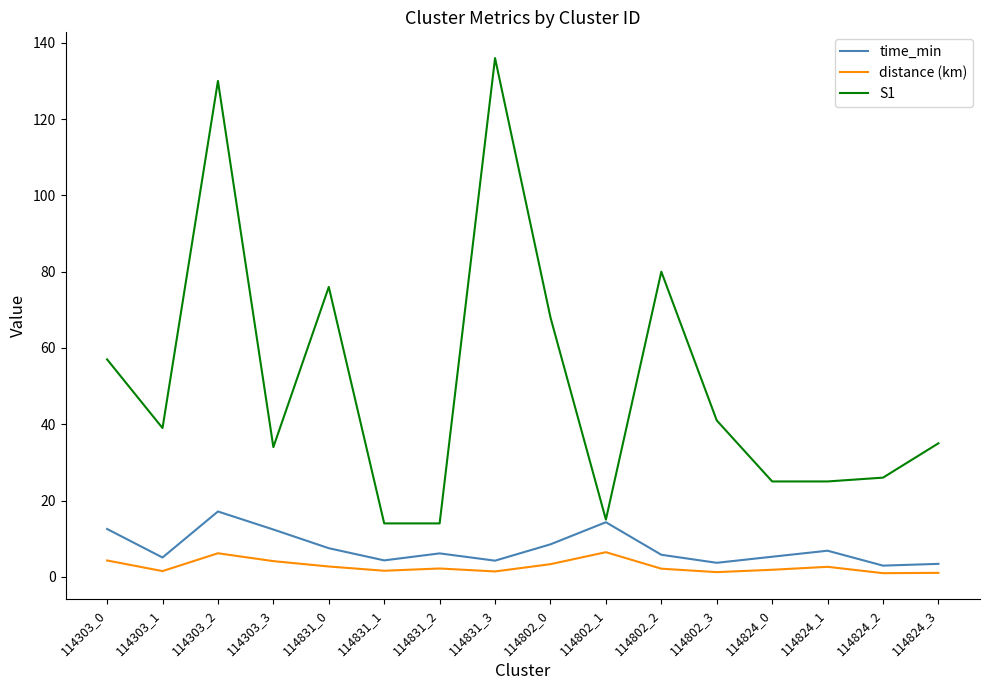

True or false: distance (km) has more than 2 interior local peaks.

True